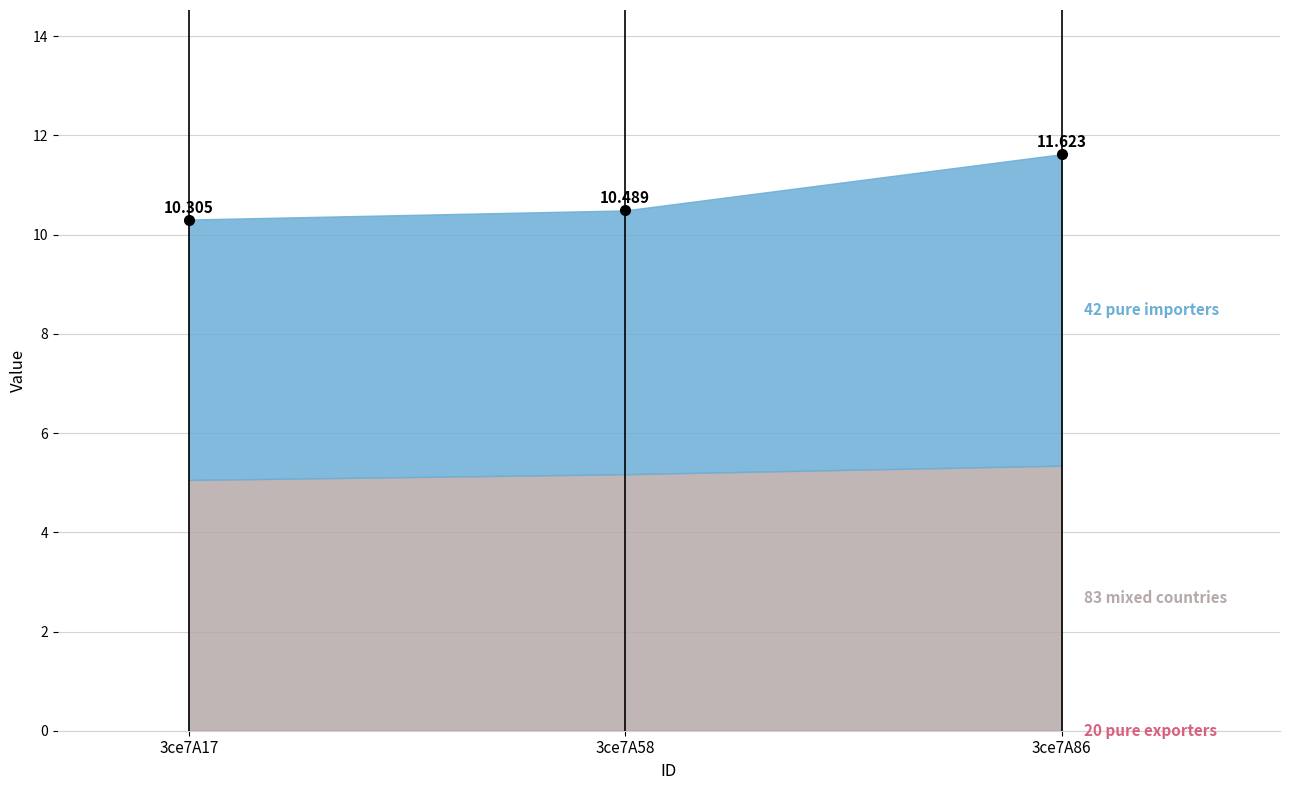

Between 3ce7A58 and 3ce7A86, which is larger?

3ce7A58